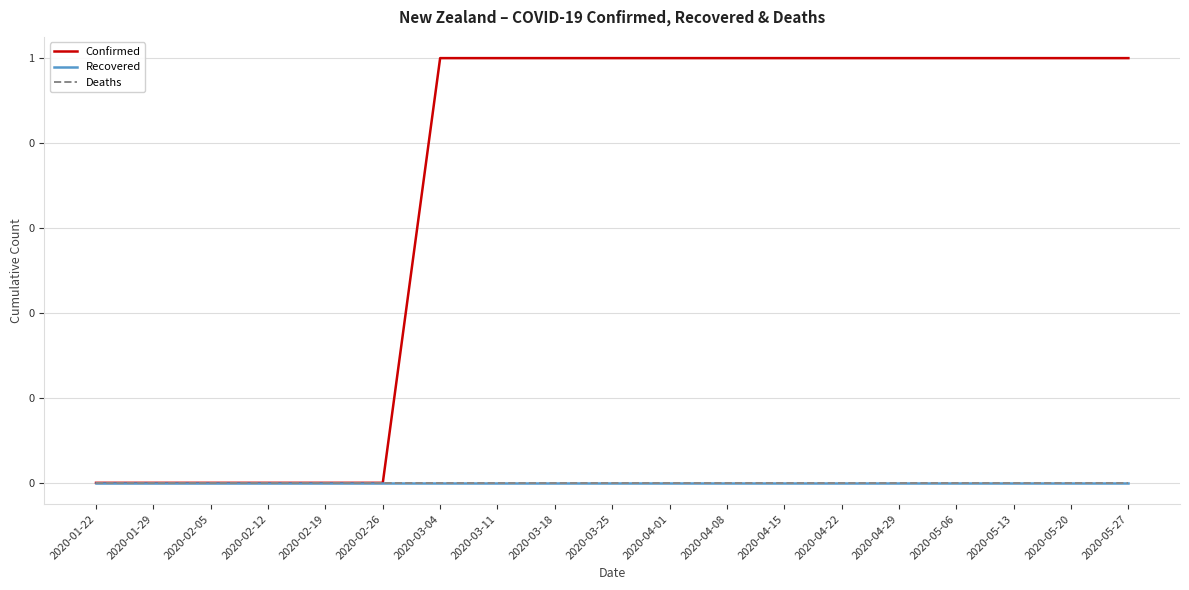

List the series in order of their peak value, highest first.

Confirmed, Recovered, Deaths